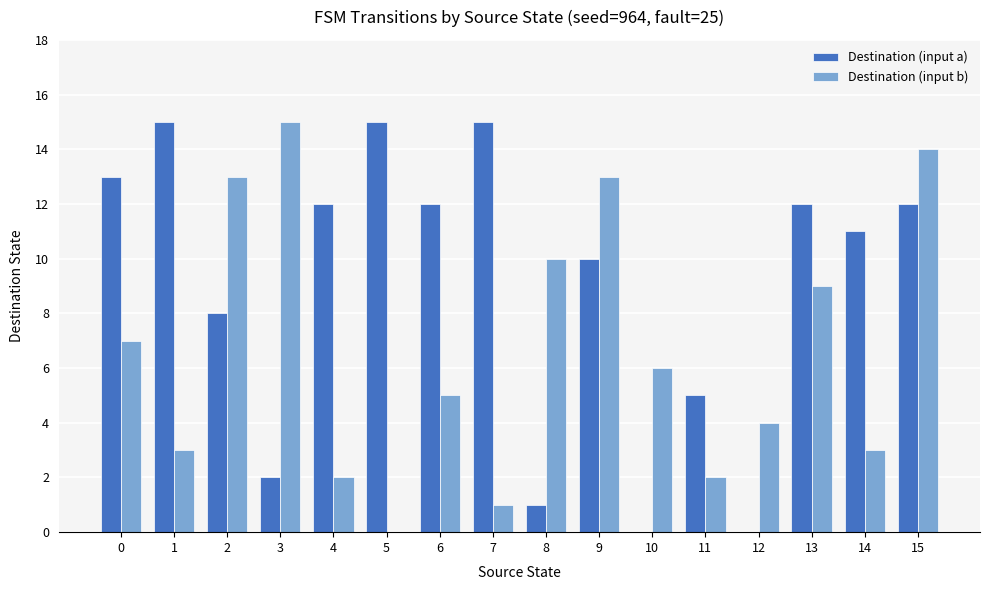

How many groups of bars are there?

16